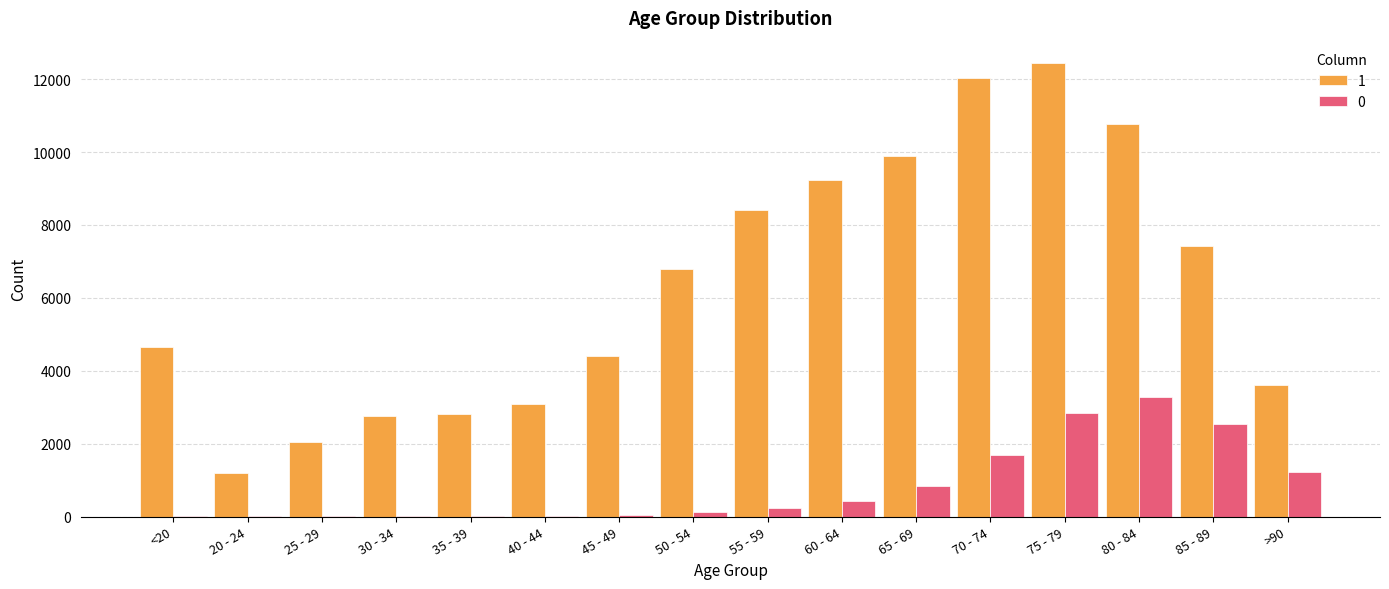

How many data points does each series have?

16